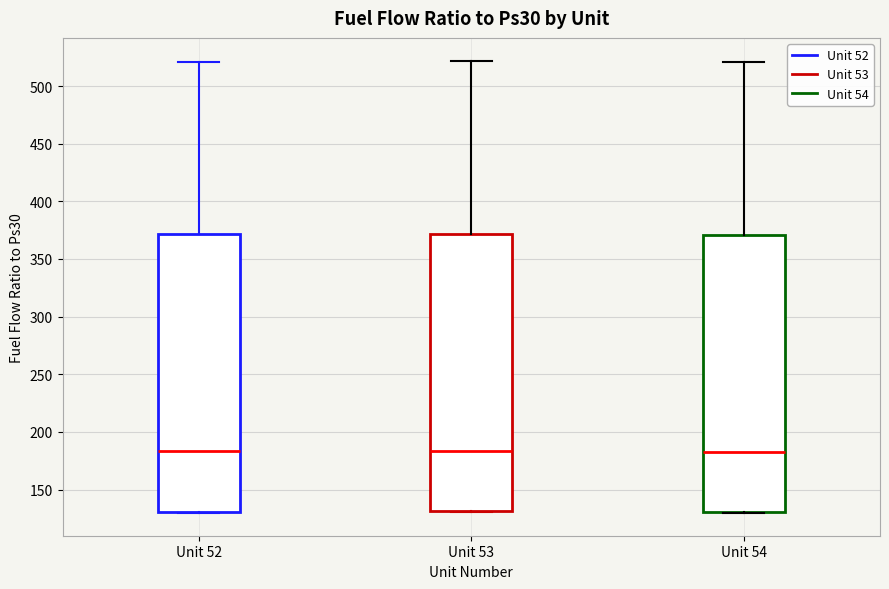

Reading left to right, read every box against the y-axis: the position of its median line, the range the box covers, and the ends of its whiskers. The values are not printed on the chart, so give them approximately, as read against the axis.

Unit 52: median 185, box 130 to 370, whiskers 130 to 520
Unit 53: median 185, box 130 to 370, whiskers 130 to 520
Unit 54: median 185, box 130 to 370, whiskers 130 to 520